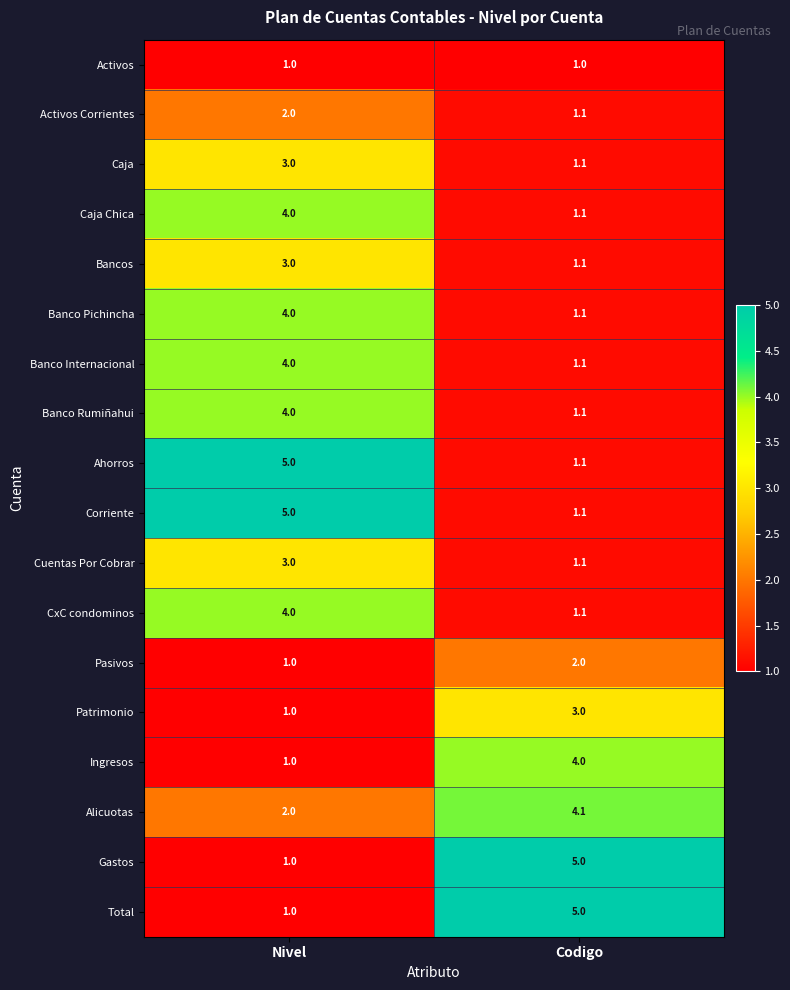

What is the minimum value for Patrimonio?

1.0